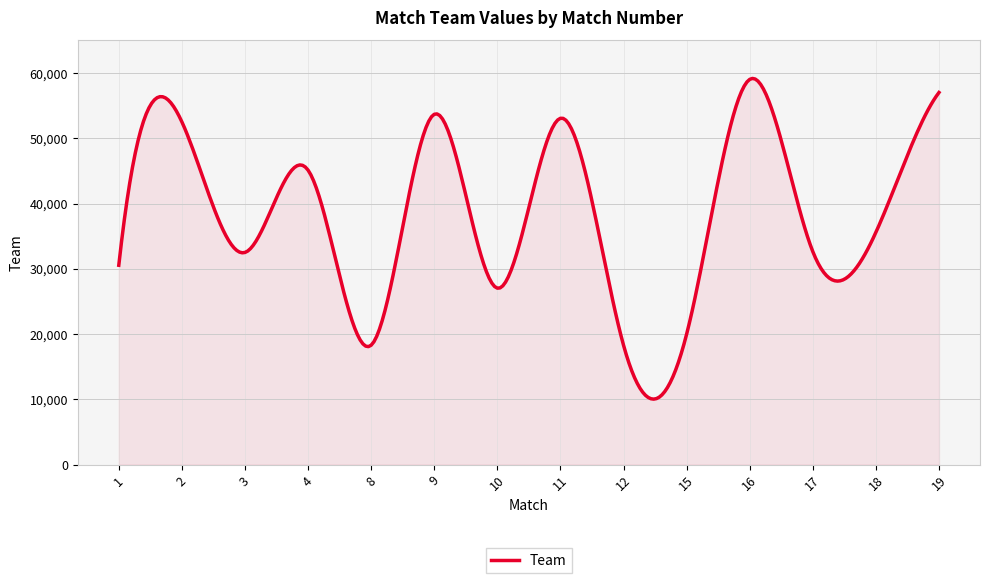

What is the difference between the maximum and minimum values?

49148.6